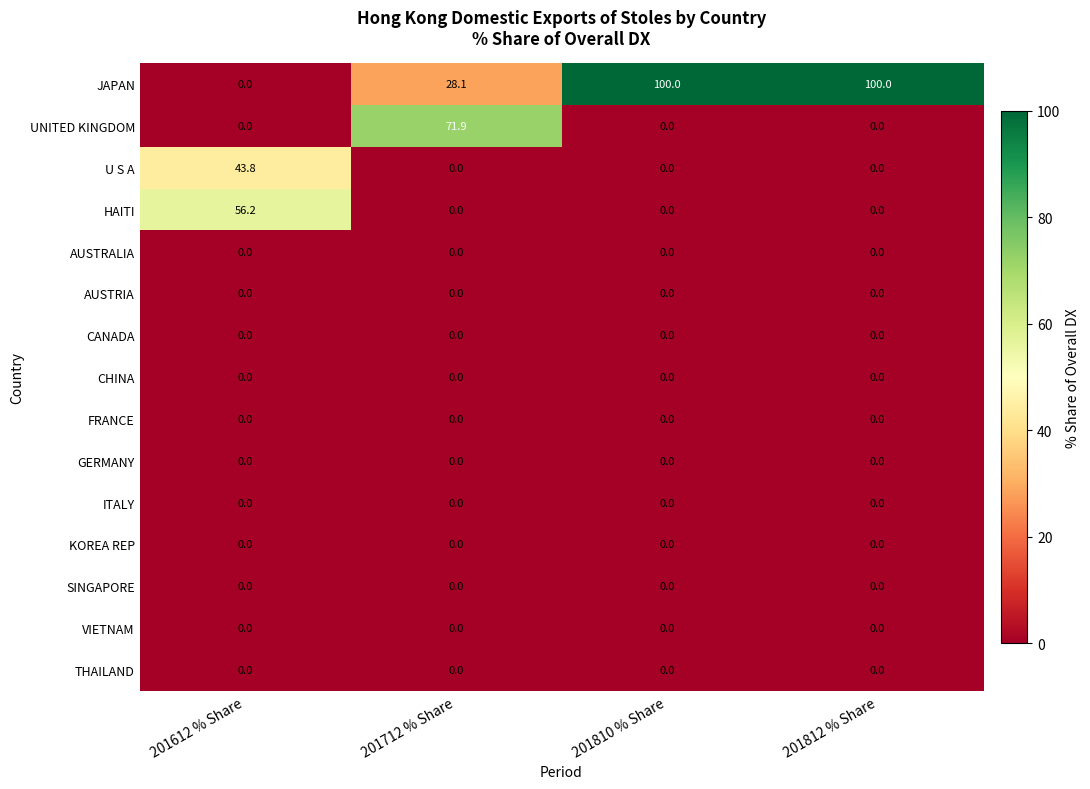

Which series has the largest total across all categories?

JAPAN